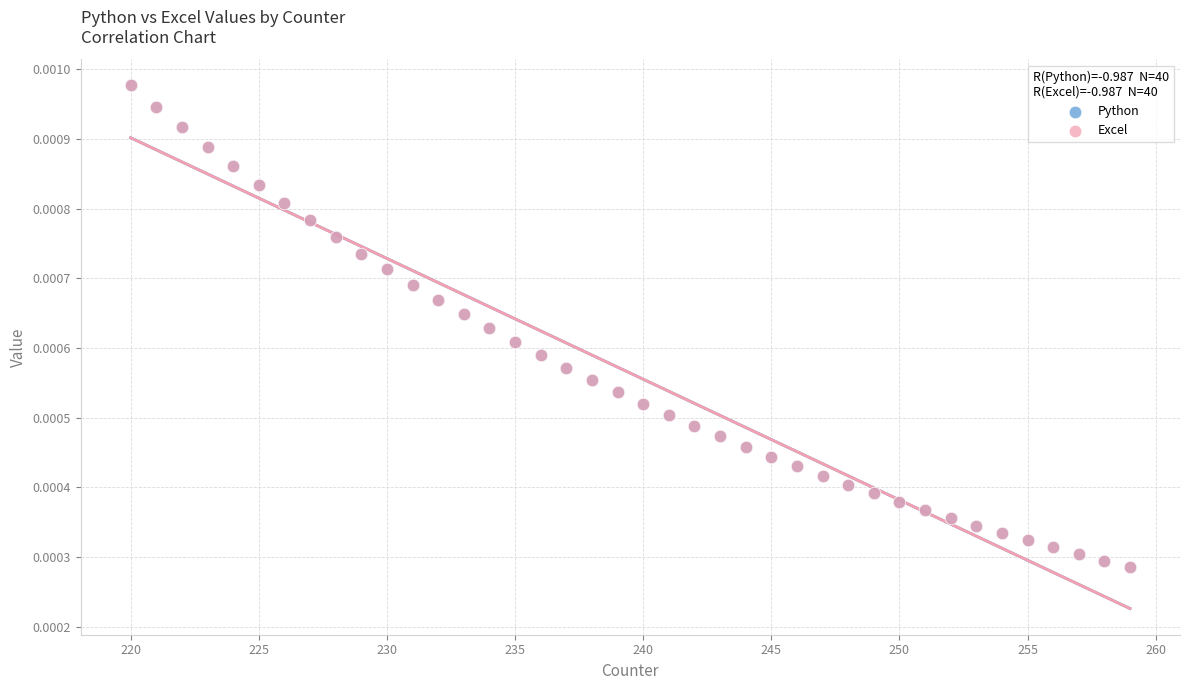

What are all the series names shown in the legend?

Python, Excel